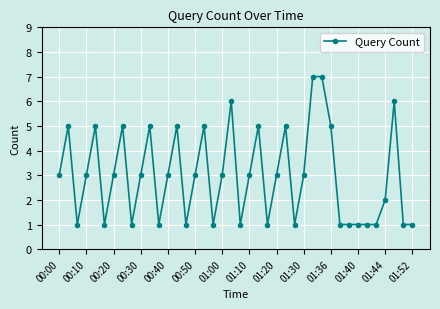

What is the value of the 28th point from the left?

3